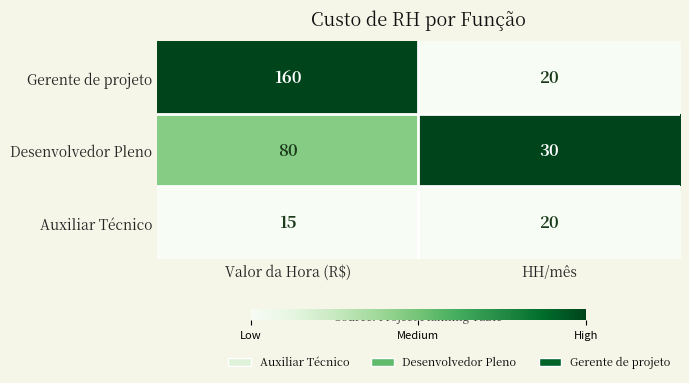

What is the total value across all series at Valor da Hora (R$)?

255